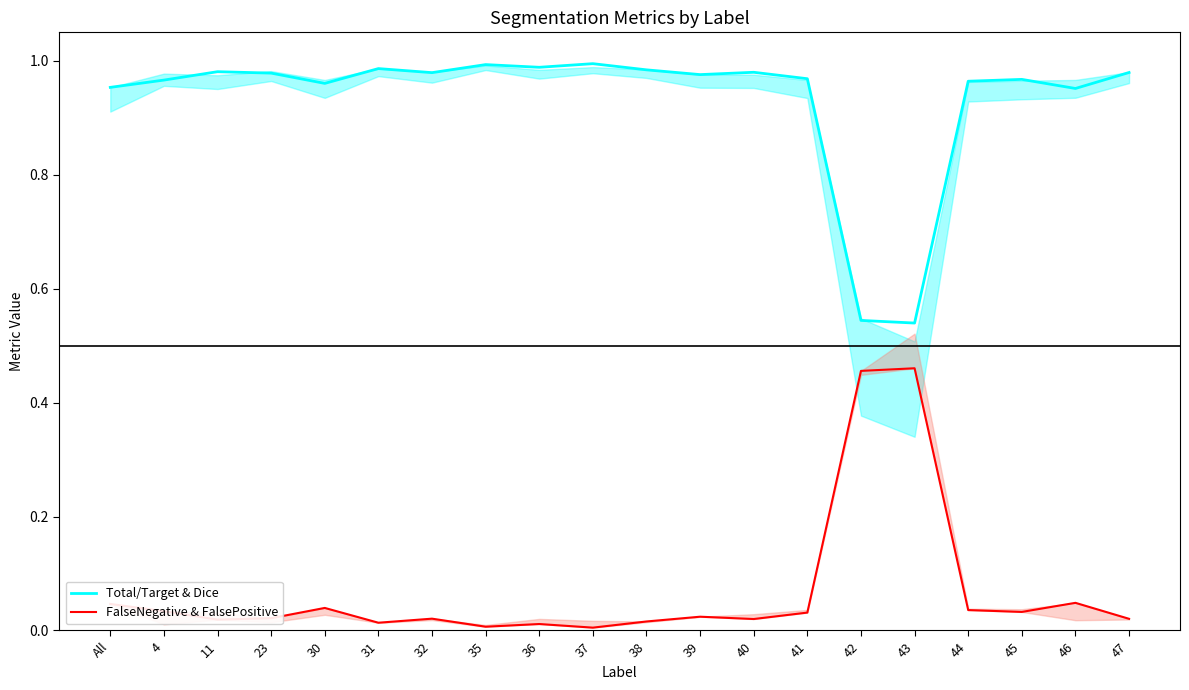

True or false: Total/Target & Dice and FalseNegative & FalsePositive intersect in this chart.

False